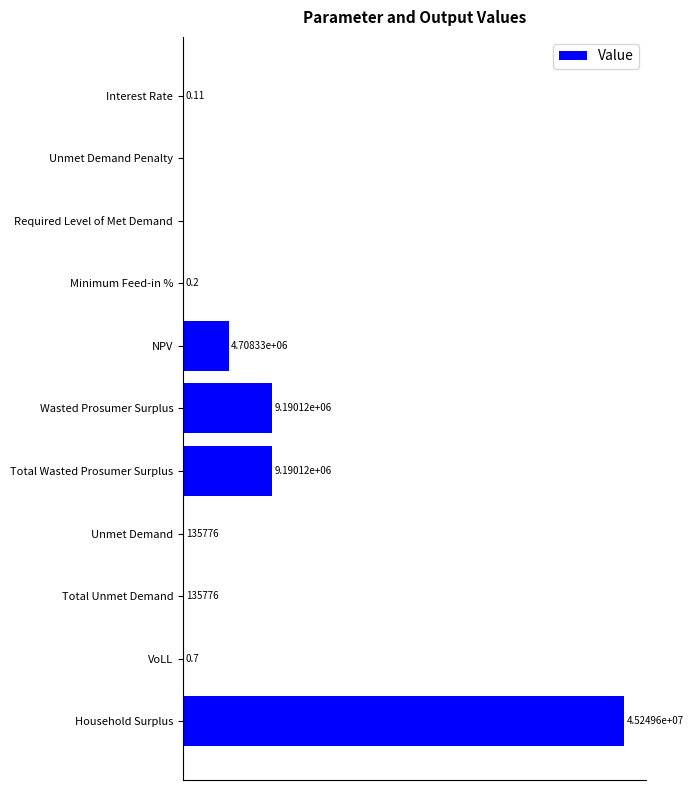

Between Interest Rate and Wasted Prosumer Surplus, which is larger?

Wasted Prosumer Surplus